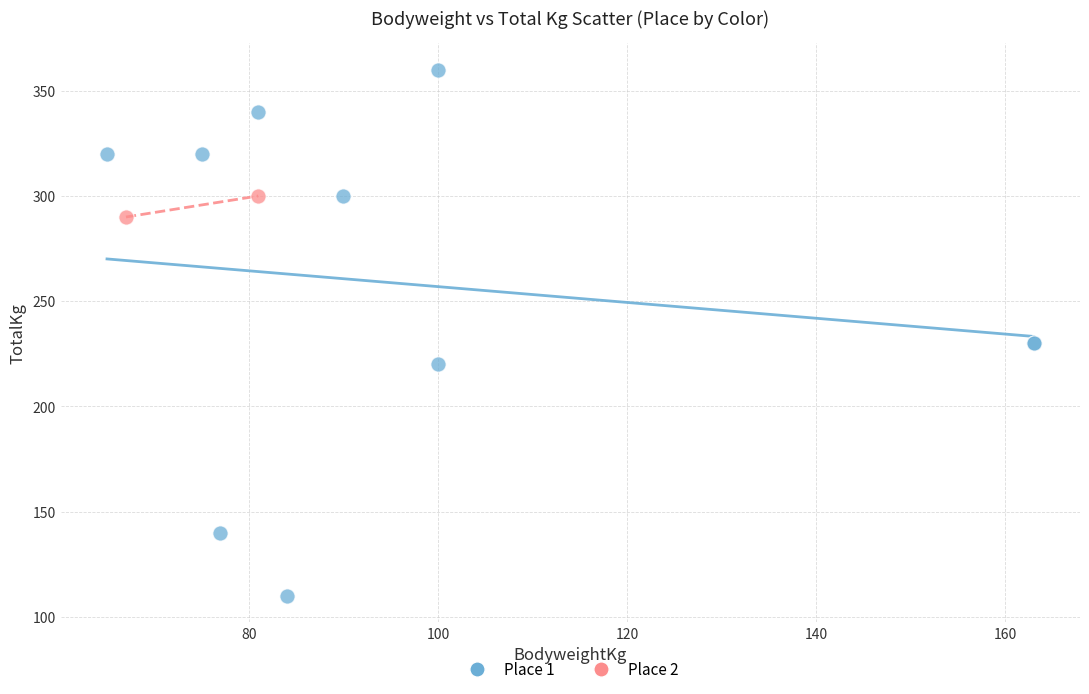

What are all the series names shown in the legend?

Place 1, Place 2